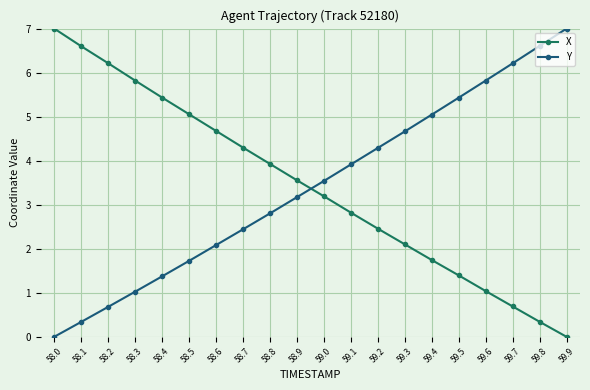

Is it true that Y equals 2.8 at 58.8?

True